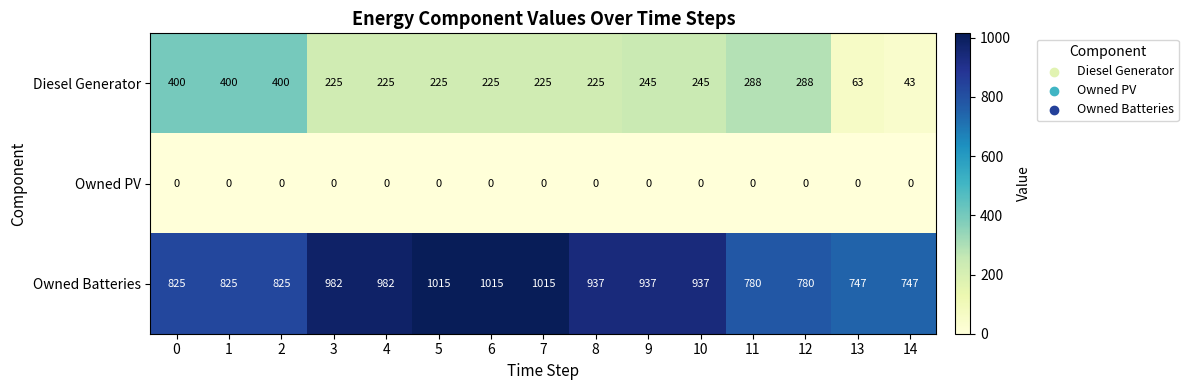

What is the difference between the maximum and second lowest values in the Owned Batteries series?

268